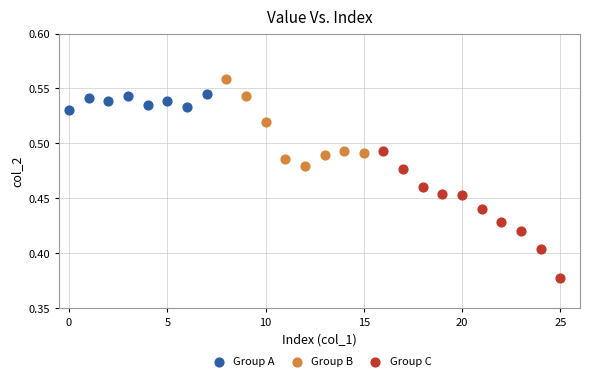

Which series contains the highest Y value?

Group B